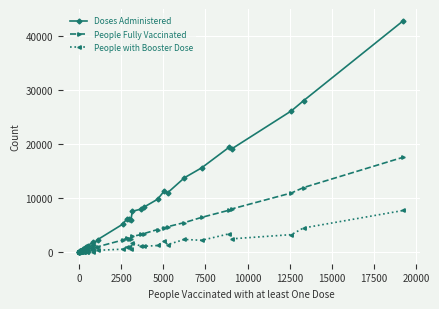

Rank the series by their maximum value, from lowest to highest.

People with Booster Dose, People Fully Vaccinated, Doses Administered